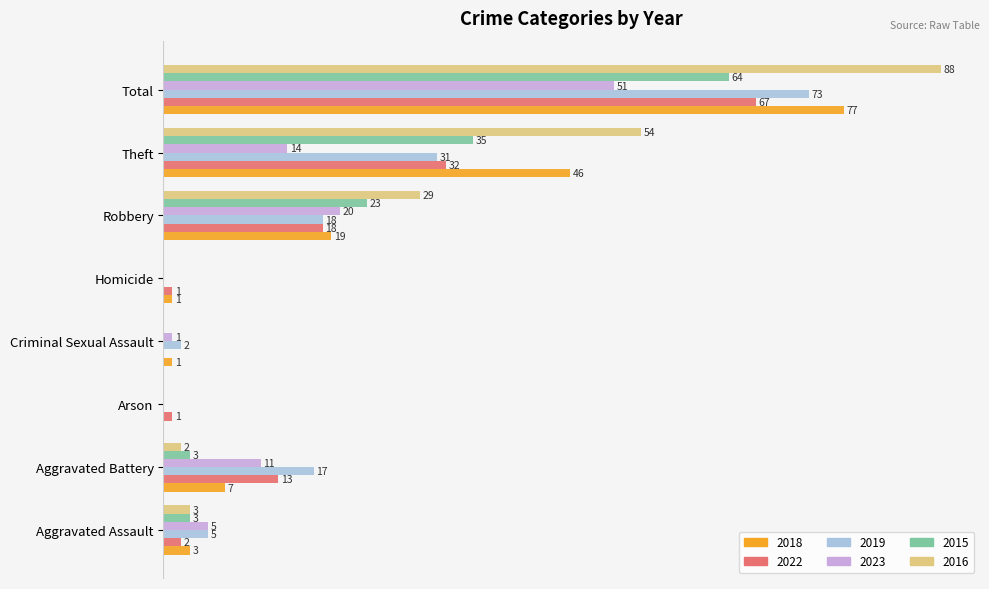

At which category is the sum across all series the highest?

Total